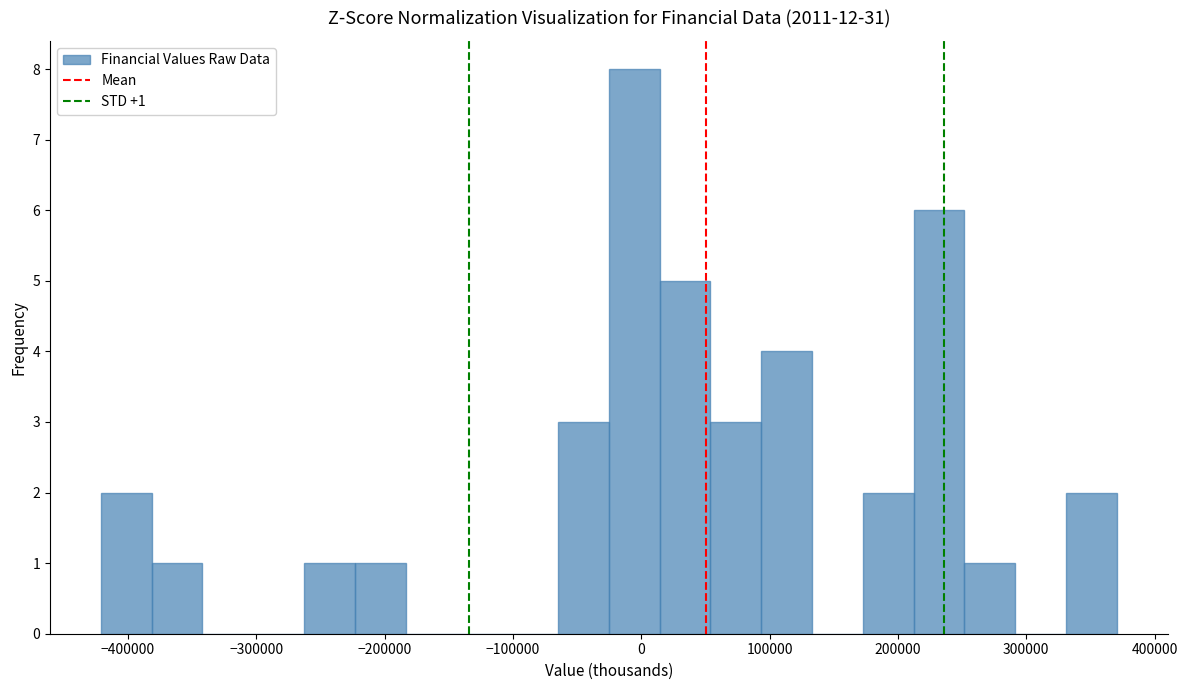

Read against the x-axis, roughly where is the centre of the tallest bar?

-10000